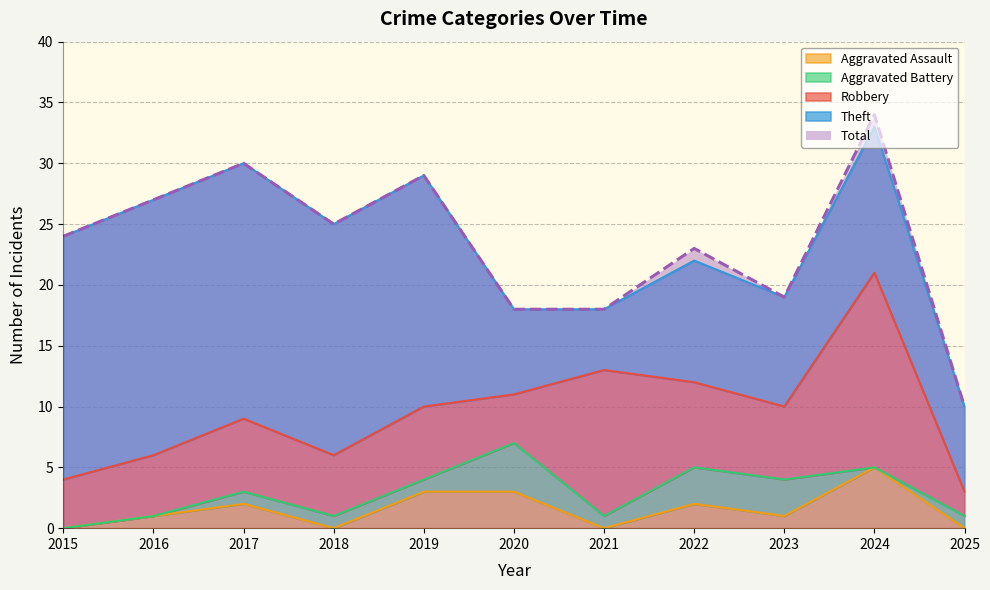

Is the value of Aggravated Assault at 2015 greater than the value of Total at 2019?

No